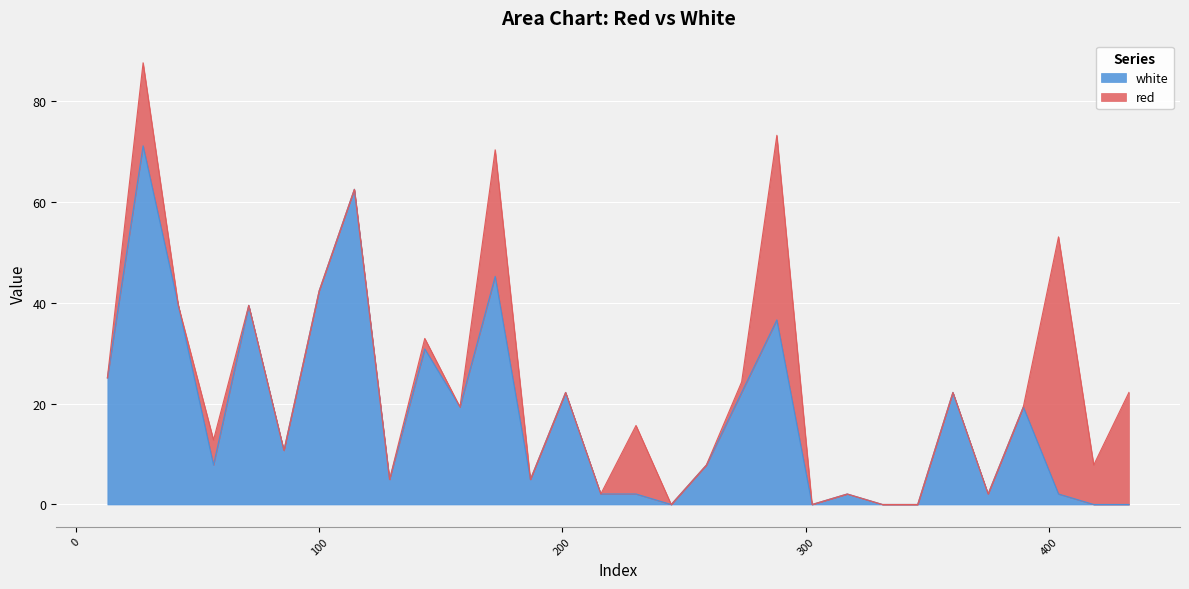

At which category does the chart reach its minimum across all series?

244.7